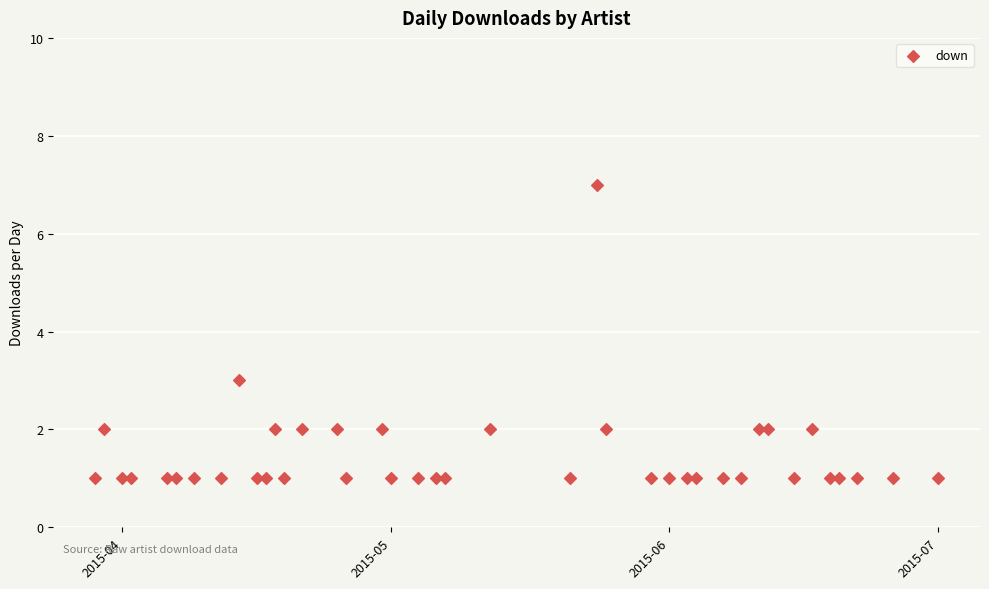

What Y value in the scatter plot is closest to 4?

3